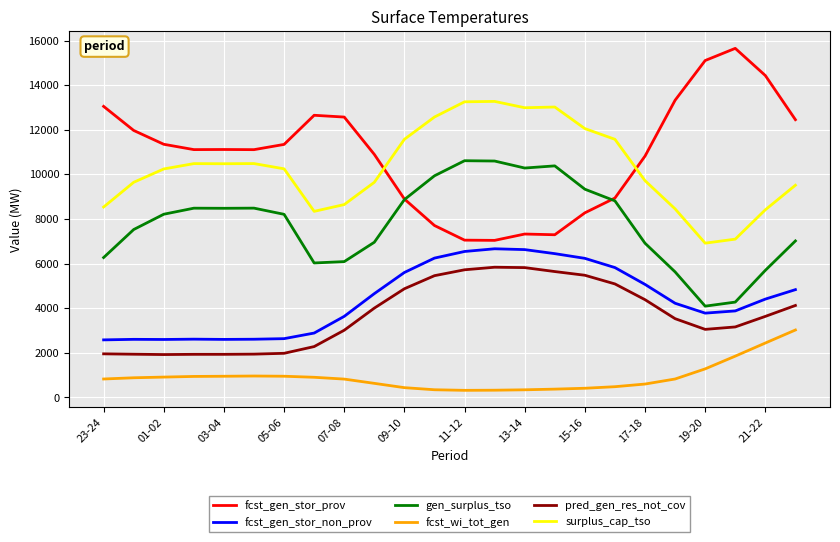

What is the difference between the maximum and minimum values in the gen_surplus_tso series?

6520